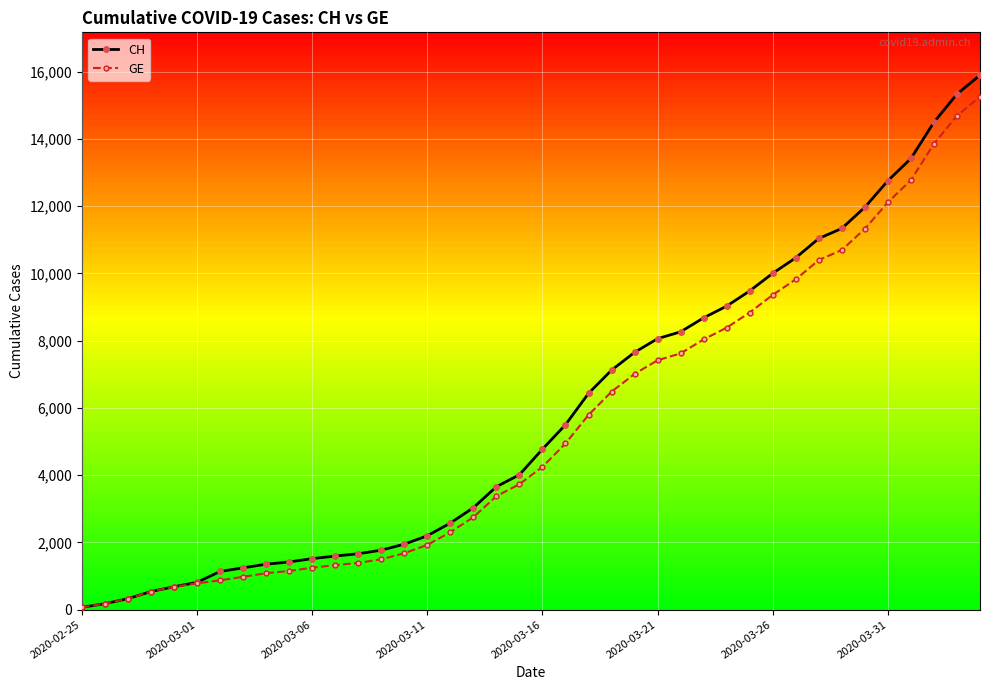

How many data points does each series have?

40